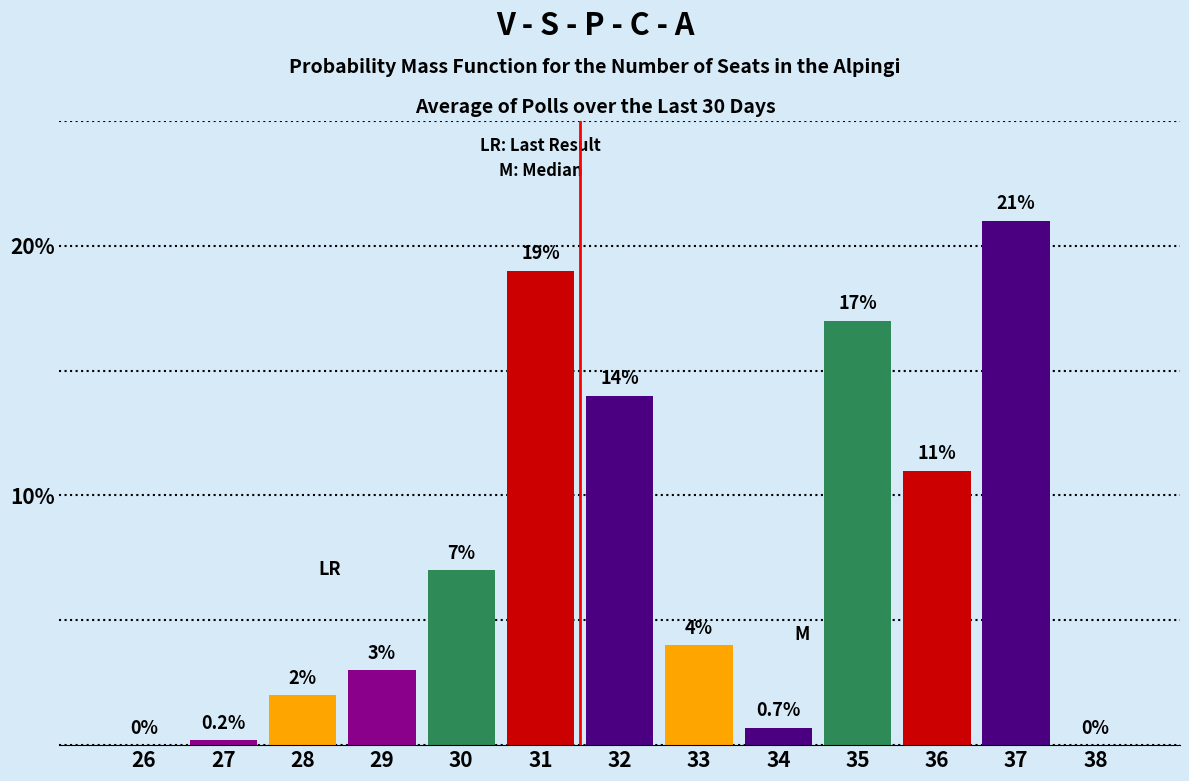

Reading left to right, list all the values displayed in this chart.

26=0.0	27=0.2	28=2.0	29=3.0	30=7.0	31=19.0	32=14.0	33=4.0	34=0.7	35=17.0	36=11.0	37=21.0	38=0.0